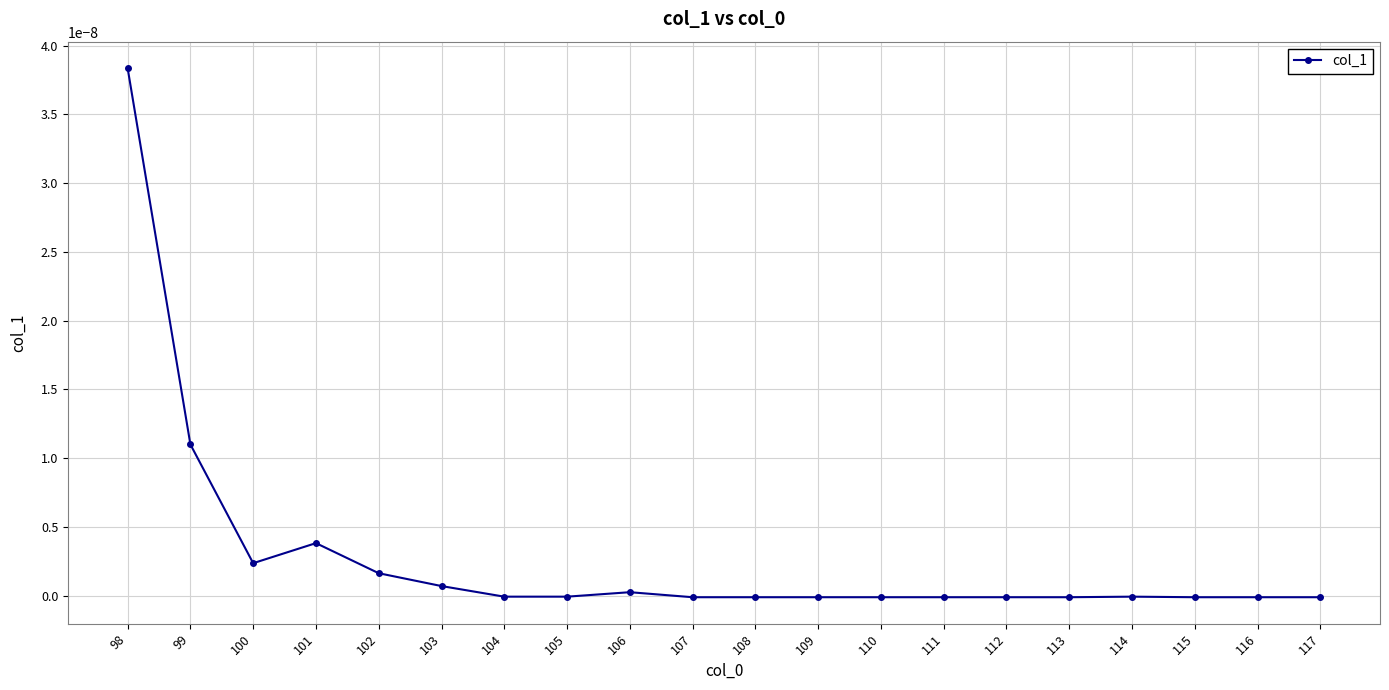

True or false: the data shows 0.0 at 99.

True